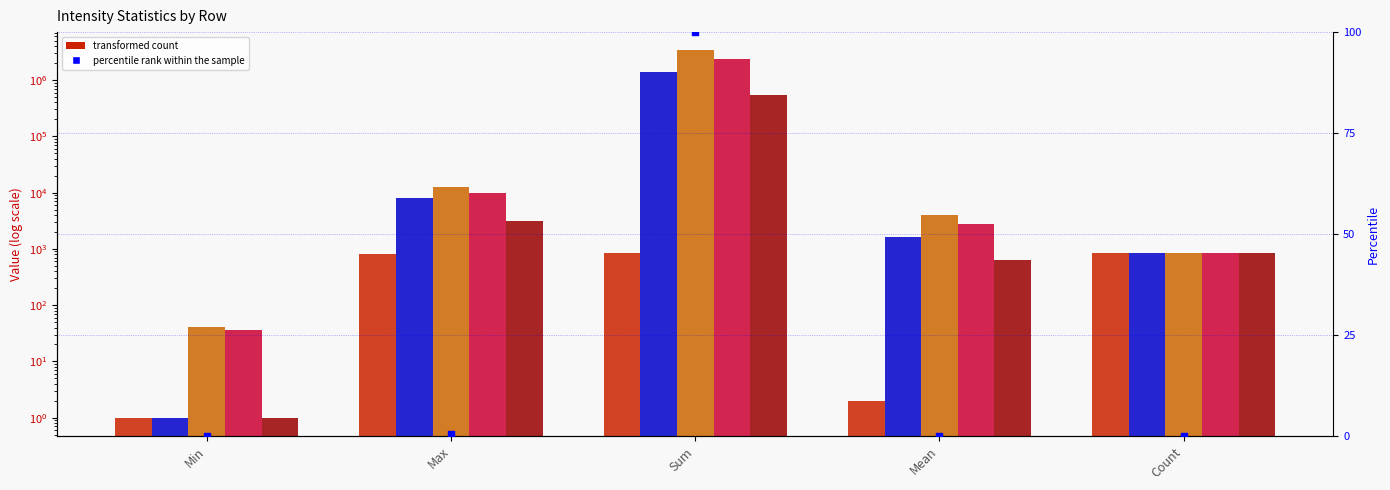

At how many categories does at least one series exceed 3076996?

1